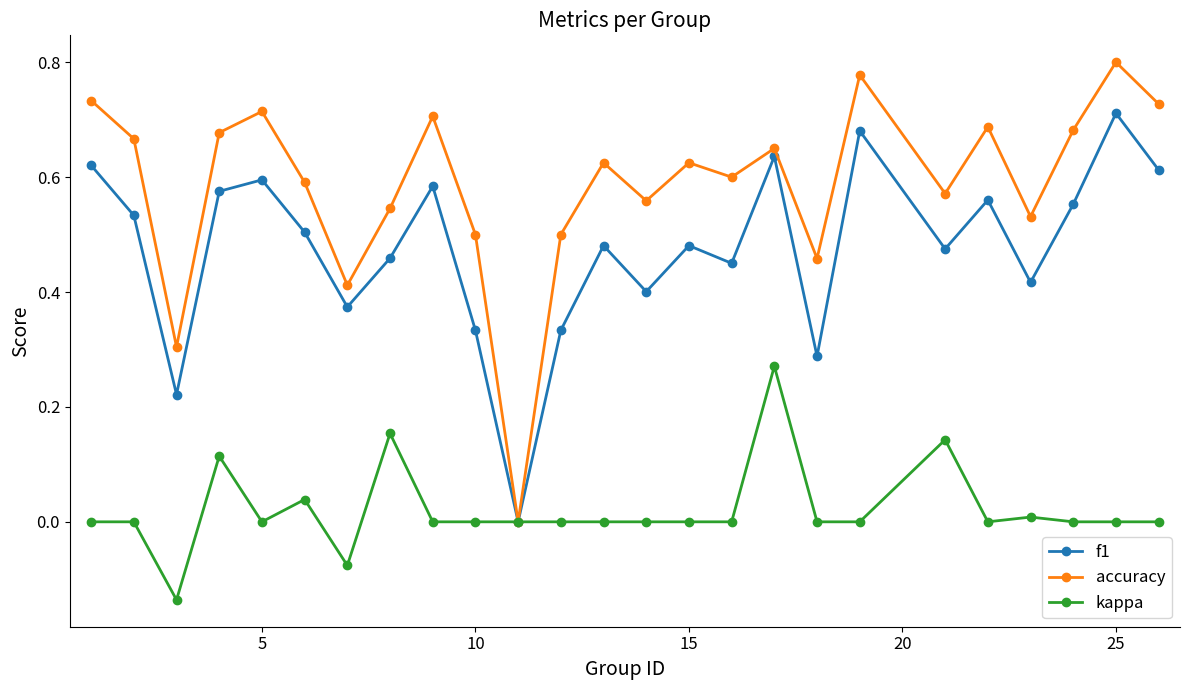

Which series has the widest spread of values?

accuracy